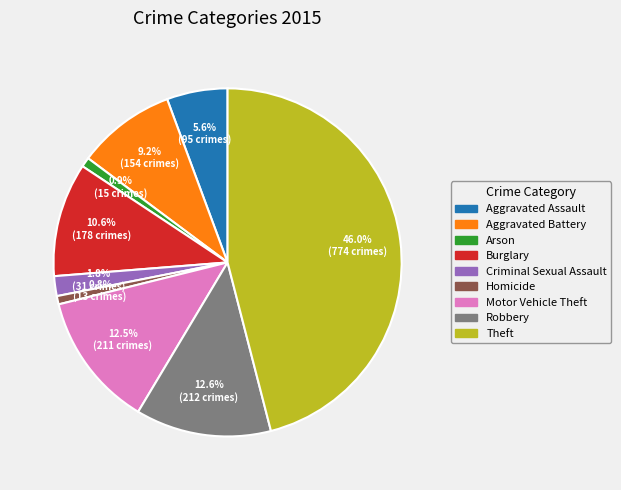

Does Homicide account for over 50% of the chart?

No